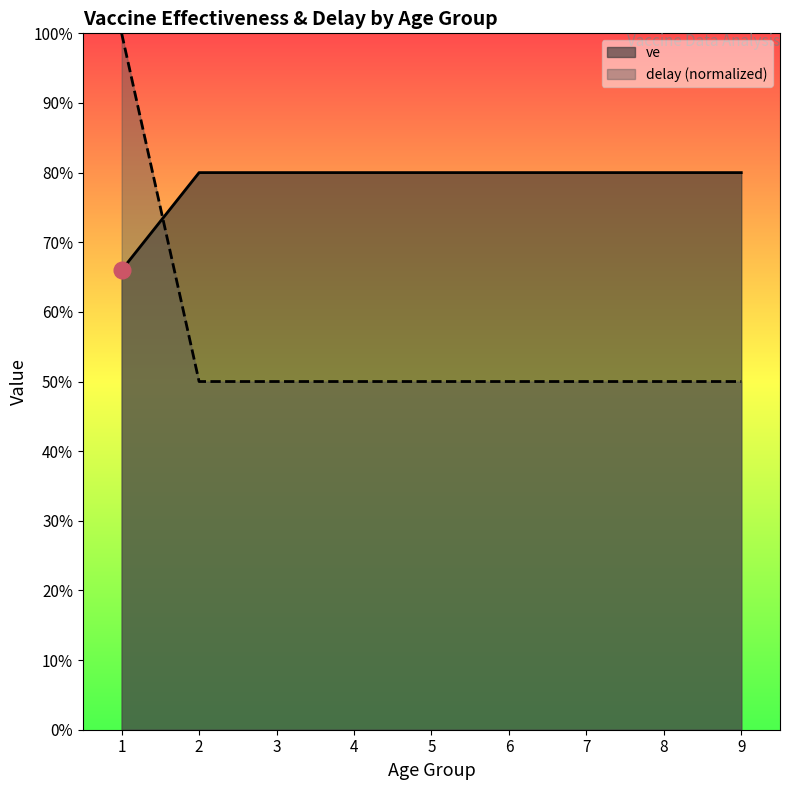

Which category has the lowest value across all series?

2